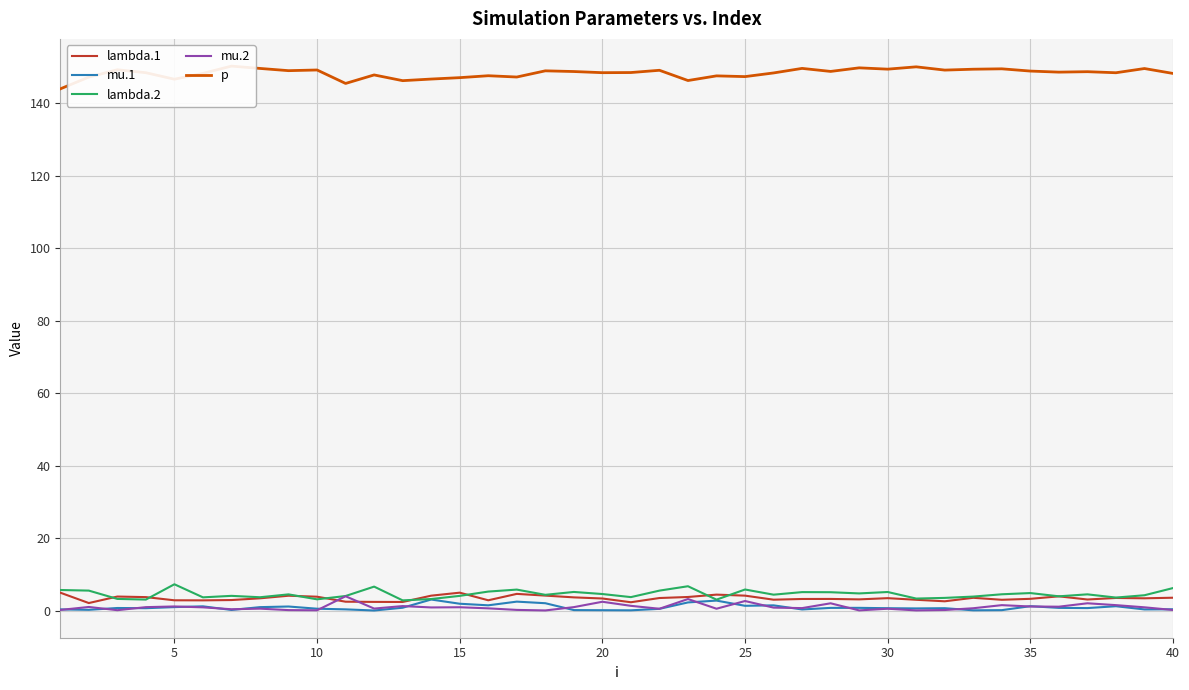

Reading right to left, transcribe all the data shown in this chart.

lambda.1: 3.5	3.4	3.5	3.0	3.9	3.2	3.0	3.5	2.6	3.0	3.4	3.1	3.2	3.2	3.0	4.1	4.4	3.7	3.5	2.3	3.3	3.6	4.1	4.6	2.8	4.9	4.1	2.4	2.4	2.4	3.8	4.1	3.4	2.9	2.8	2.8	3.7	3.9	2.1	4.9
mu.1: 0.4	0.3	1.2	0.7	0.7	1.2	0.1	0.1	0.6	0.6	0.6	0.7	0.7	0.3	1.4	1.3	2.7	2.2	0.5	0.1	0.1	0.1	2.0	2.5	1.4	1.9	3.0	0.8	0.0	0.3	0.5	1.1	0.9	0.2	1.2	0.9	0.6	0.7	0.2	0.3
lambda.2: 6.2	4.2	3.6	4.5	3.9	4.8	4.5	3.9	3.5	3.3	5.1	4.7	5.1	5.1	4.4	5.8	3.0	6.7	5.5	3.7	4.6	5.1	4.3	5.8	5.2	4.0	3.2	2.8	6.6	4.0	3.1	4.5	3.7	4.1	3.6	7.3	3.0	3.2	5.5	5.7
mu.2: 0.2	0.9	1.5	2.0	1.1	1.1	1.5	0.6	0.1	0.0	0.5	0.0	2.0	0.7	0.8	2.6	0.5	3.2	0.5	1.3	2.4	0.9	0.0	0.2	0.6	0.9	0.9	1.2	0.5	3.9	0.1	0.1	0.5	0.4	0.9	1.1	0.9	0.1	1.0	0.2
p: 148.3	149.6	148.4	148.7	148.6	148.9	149.5	149.4	149.2	150.1	149.4	149.8	148.8	149.6	148.4	147.4	147.6	146.3	149.1	148.5	148.5	148.8	149.0	147.3	147.6	147.1	146.7	146.3	147.8	145.5	149.2	149.0	149.6	150.3	148.3	146.7	148.5	149.3	147.2	144.0